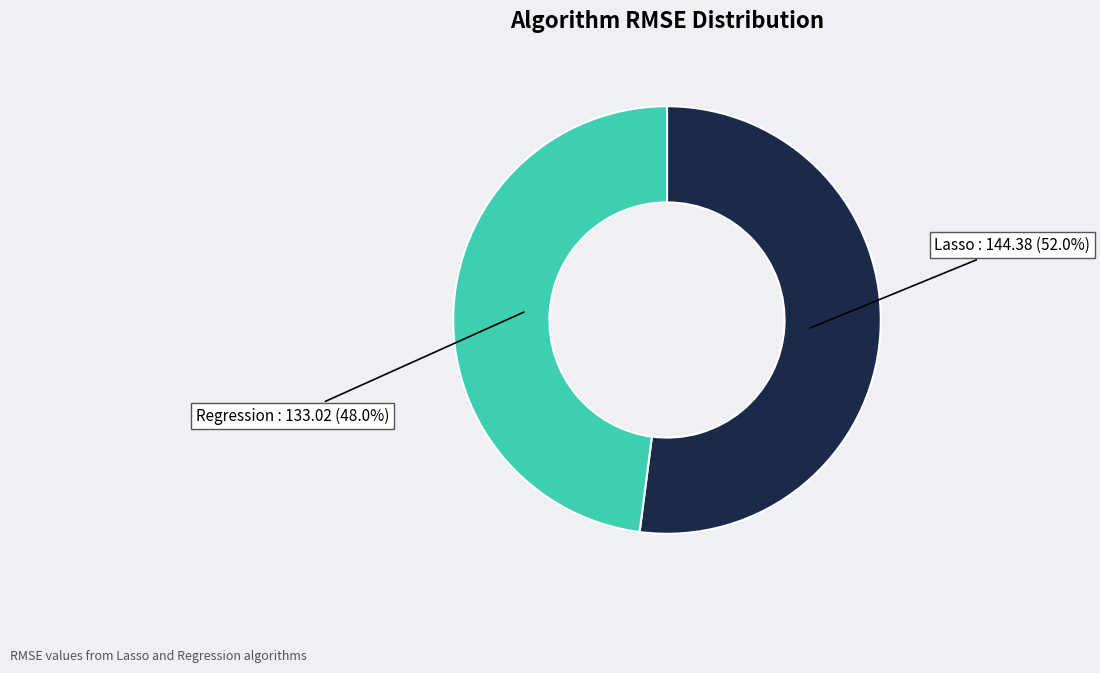

Does any single category account for the majority?

Yes